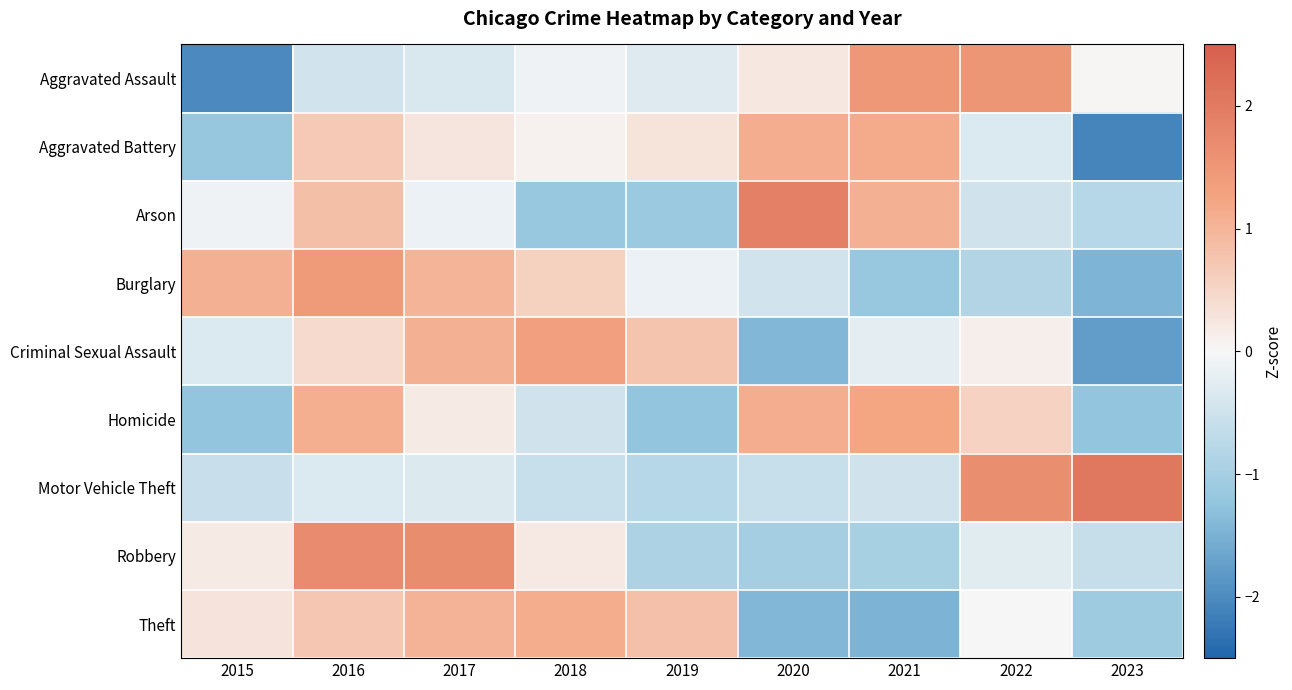

What is the minimum value shown in the chart?

-2.1